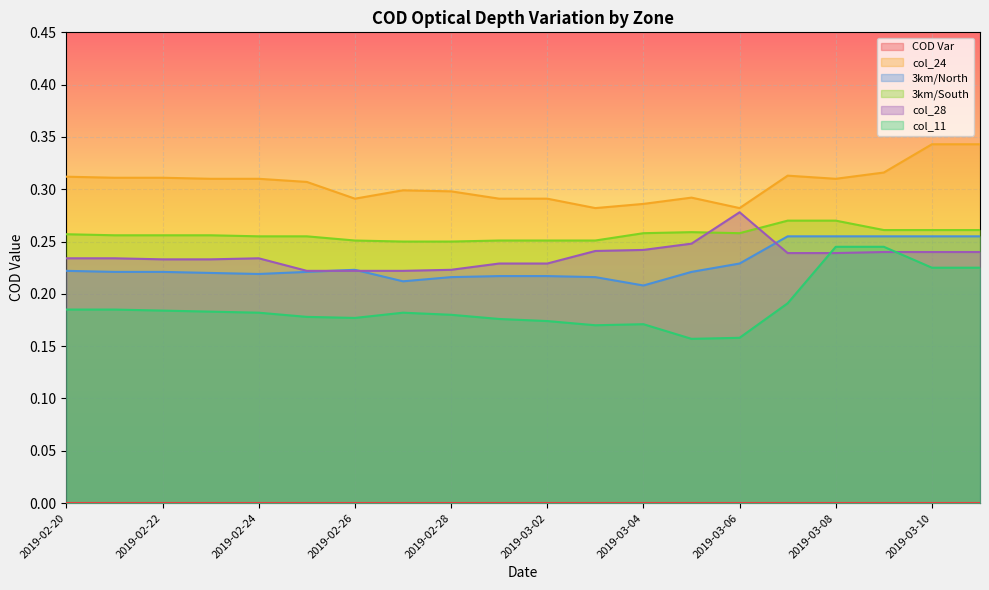

At which category does 3km/North reach its first local peak?

2019-02-26